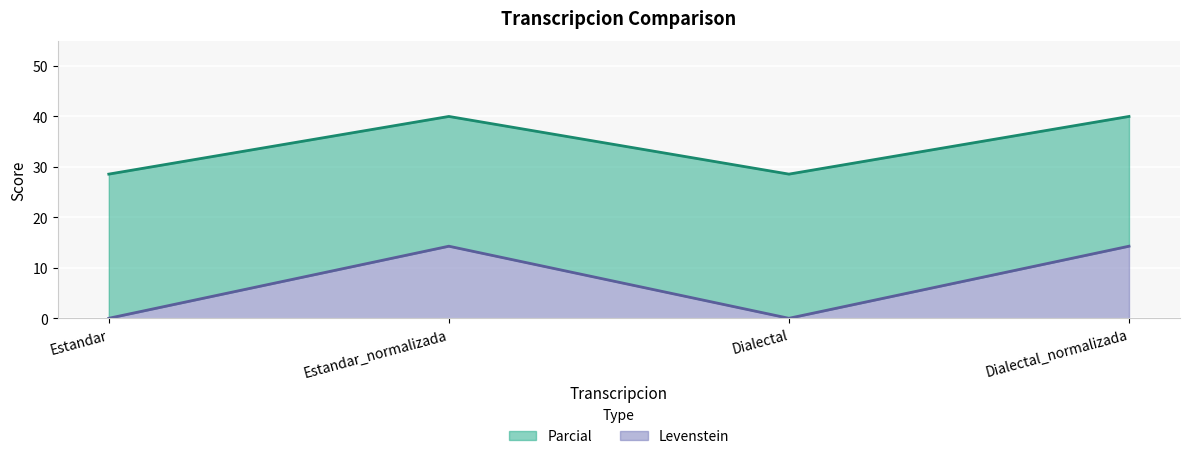

What is the label of the 3rd point from the right?

Estandar_normalizada